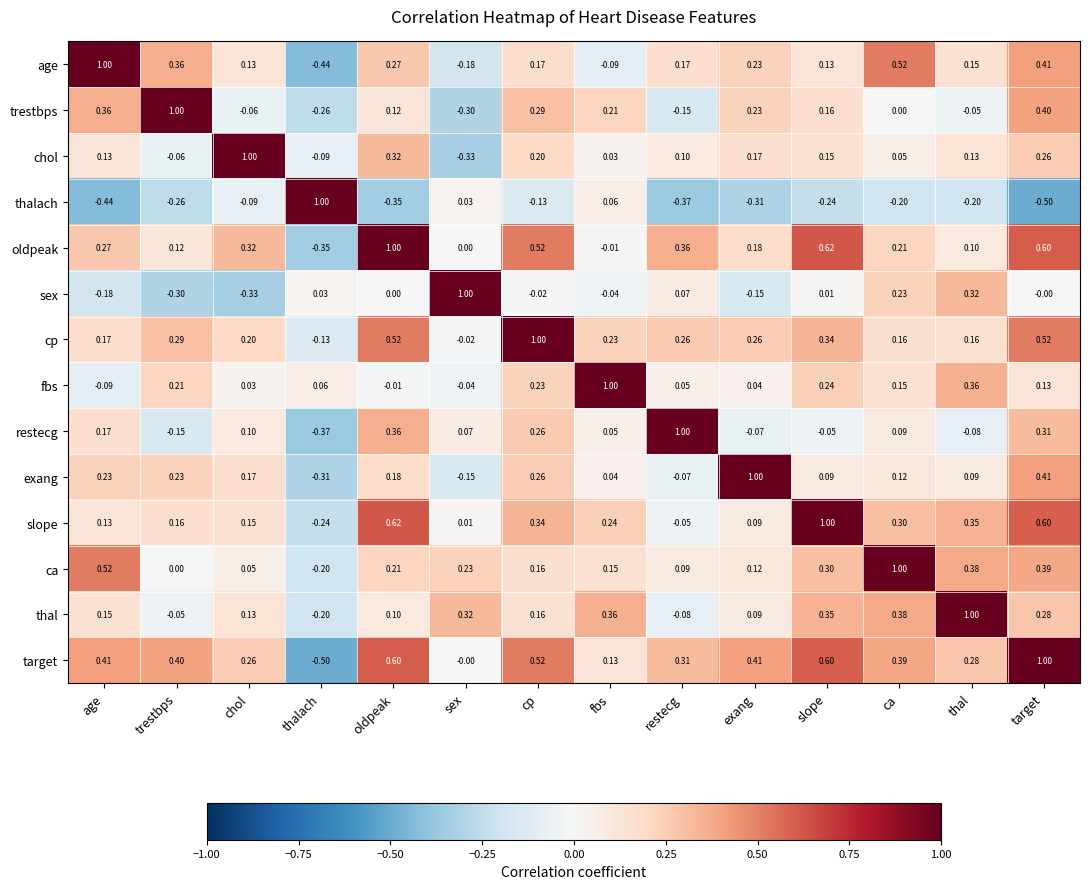

How many positive values does the restecg series have?

9